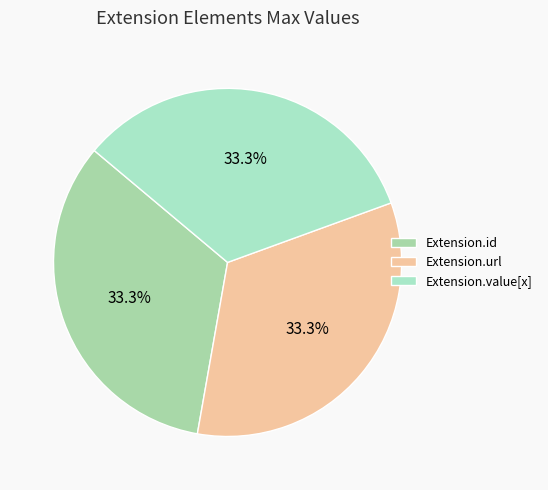

Is Extension.value[x] the majority of the pie?

No